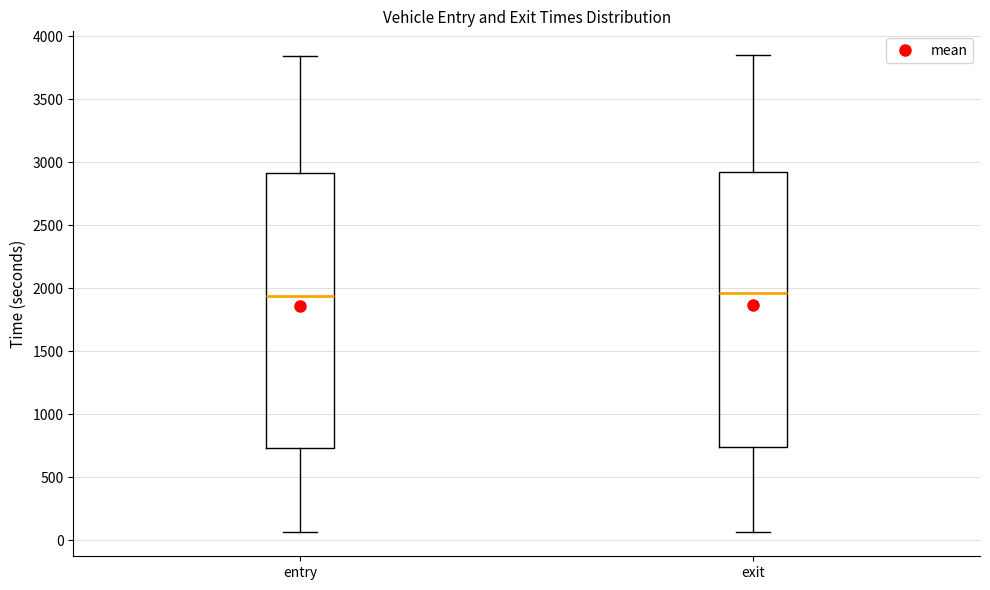

Reading left to right, transcribe this box plot: for each box, give where its median line is, the range the box spans, and where its two whiskers end, as read against the y-axis. The values are not printed on the chart, so give them approximately, as read against the axis.

entry: median 1950, box 750 to 2900, whiskers 50 to 3850
exit: median 1950, box 750 to 2950, whiskers 50 to 3850